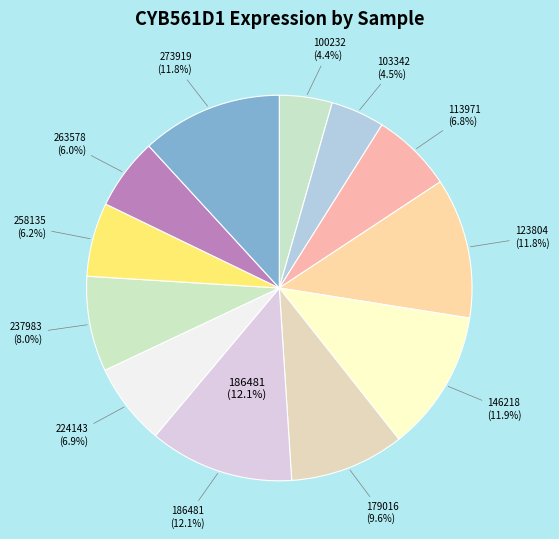

Count the number of slices in the pie.

12